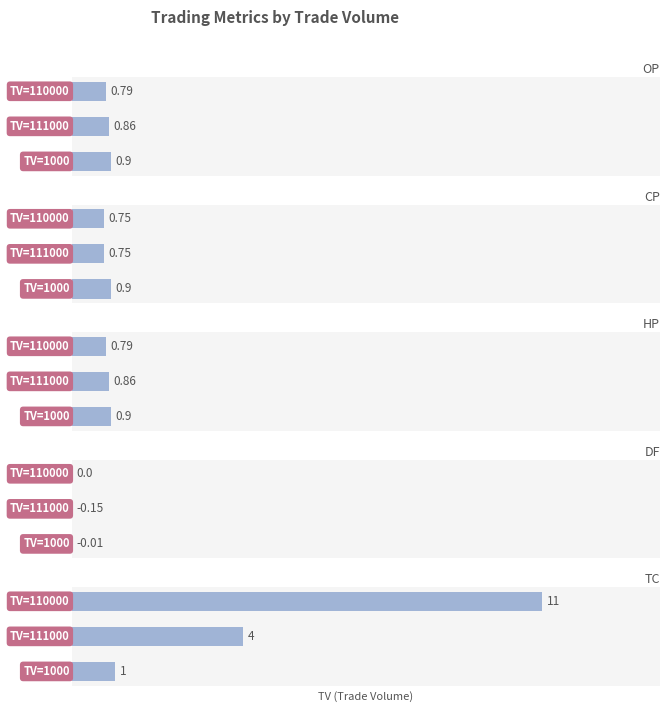

How many bars are there in total?

15